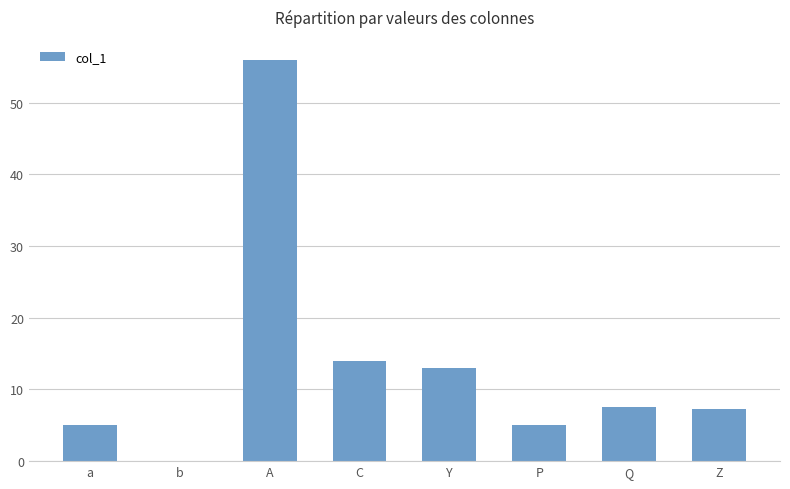

True or false: the data shows 5.0 at Z.

False